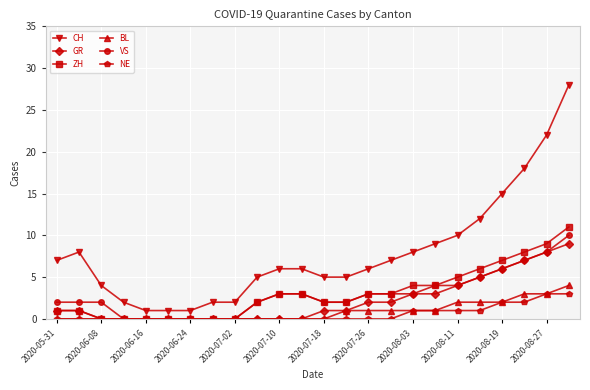

What is the difference between the maximum and minimum values in the CH series?

27